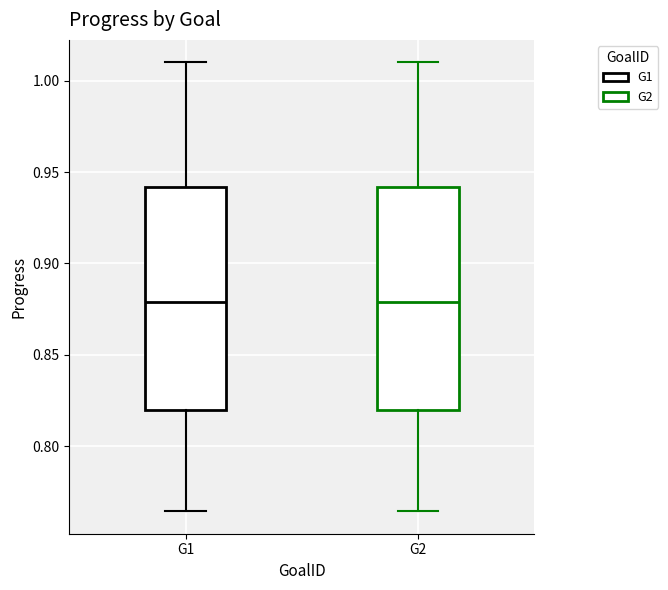

Reading left to right, transcribe this box plot: for each box, give where its median line is, the range the box spans, and where its two whiskers end, as read against the y-axis. The values are not printed on the chart, so give them approximately, as read against the axis.

G1: median 0.880, box 0.820 to 0.940, whiskers 0.765 to 1.010
G2: median 0.880, box 0.820 to 0.940, whiskers 0.765 to 1.010